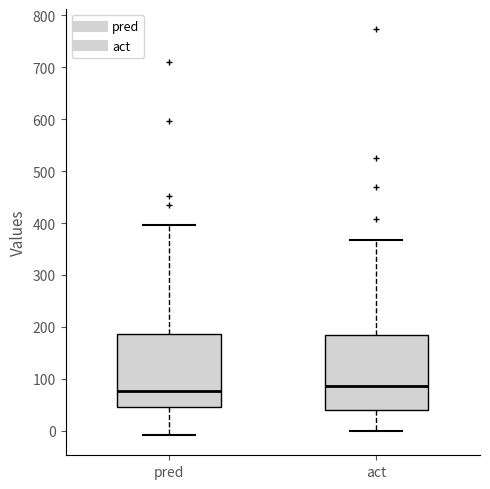

Reading left to right, transcribe this box plot: for each box, give where its median line is, the range the box spans, and where its two whiskers end, as read against the y-axis. The values are not printed on the chart, so give them approximately, as read against the axis.

pred: median 80, box 50 to 190, whiskers -10 to 400
act: median 90, box 40 to 180, whiskers 0 to 370